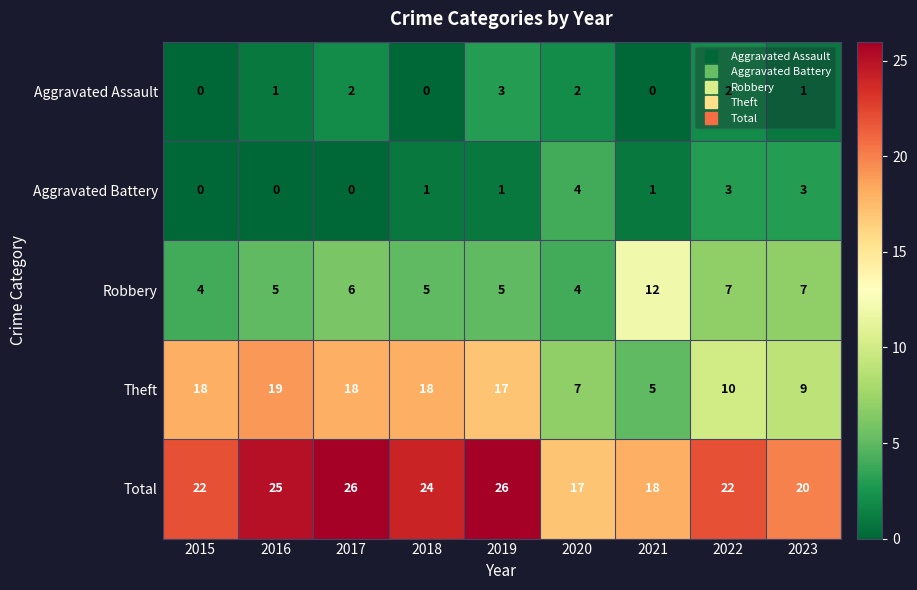

What is the highest value of the Aggravated Assault series?

3